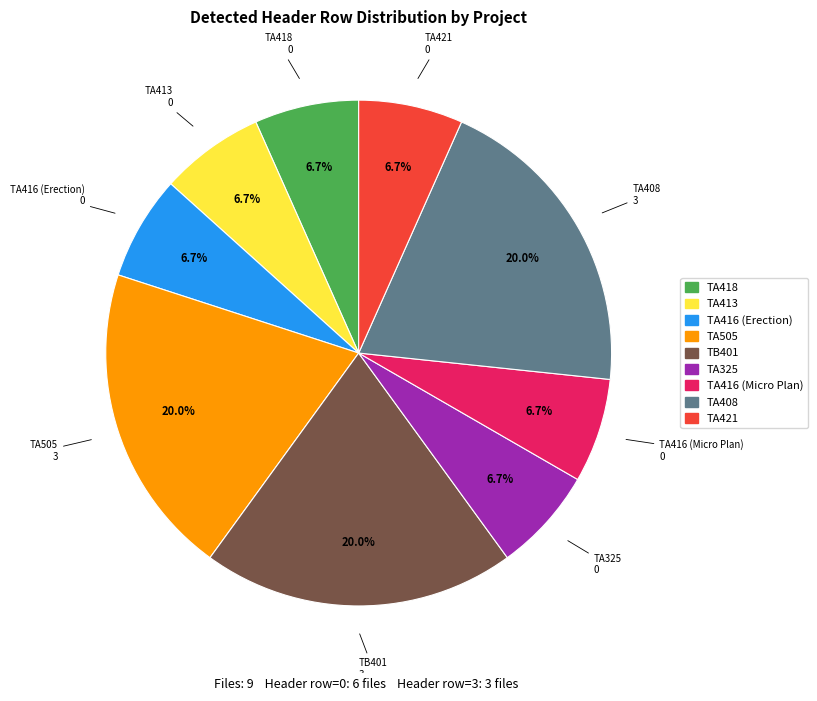

How many segments does this pie chart have?

9